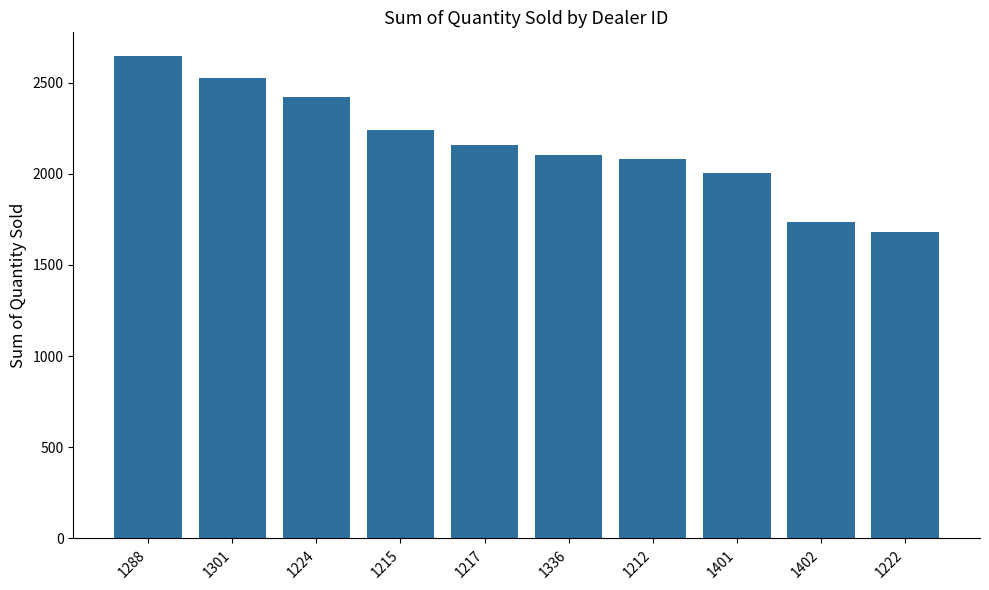

The value at 1215 is 3007. True or false?

False